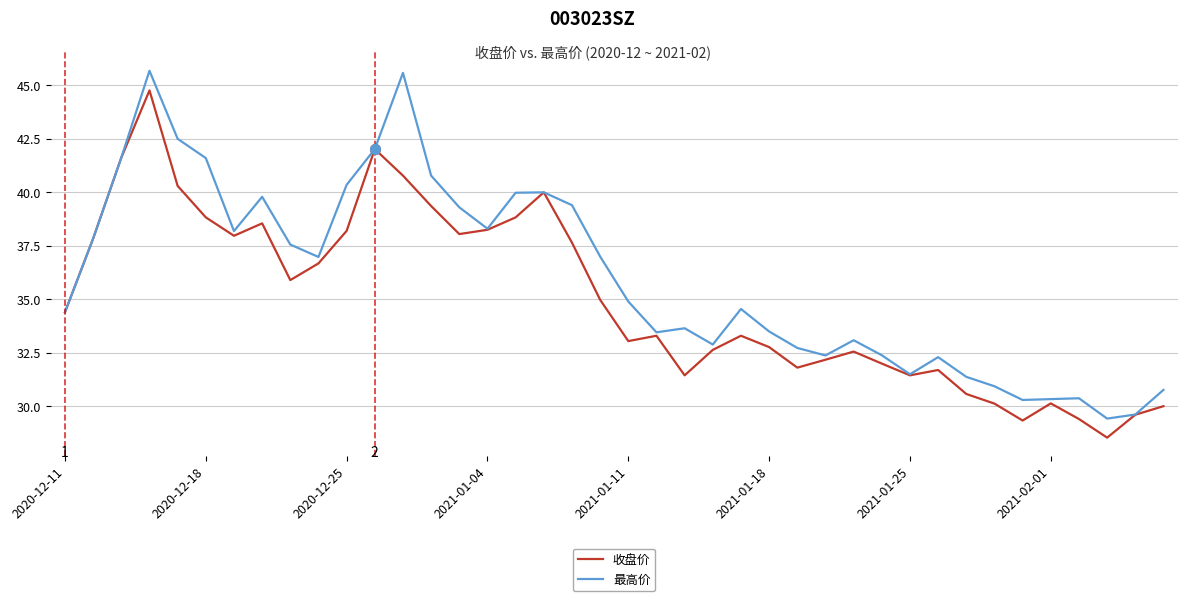

Which series has the largest range (max minus min)?

最高价